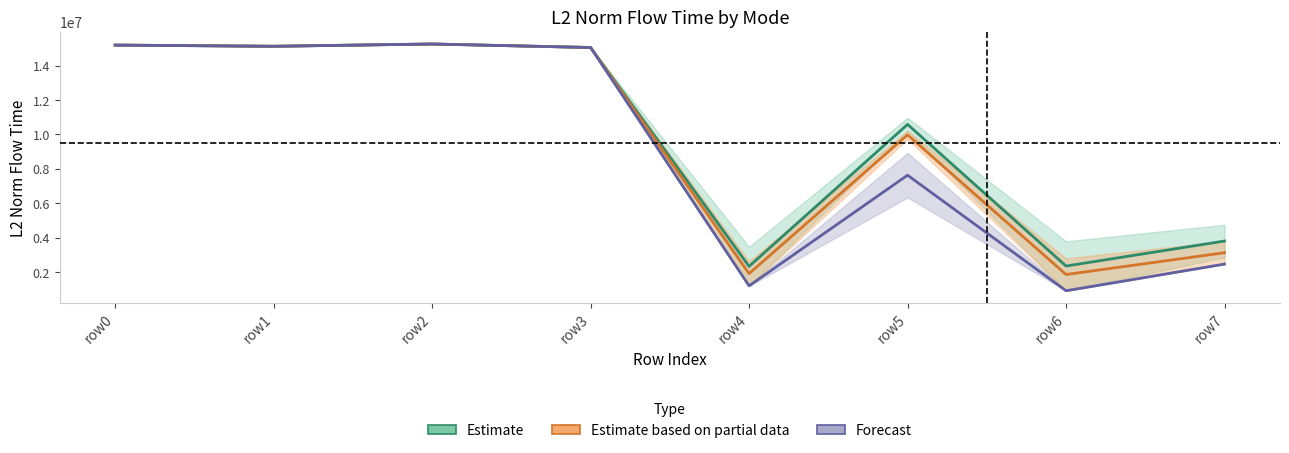

Reading left to right, extract all data points from this chart.

Mode1 mid: 15202872.6	15133941.9	15266219.0	15062631.2	2320609.1	10585943.2	2338767.0	3795464.9
Mode2 mid: 15202872.6	15133941.9	15266219.0	15062631.2	1896755.2	9976807.0	1845292.8	3114981.9
Mode5 mid: 15202872.6	15133941.9	15266219.0	15062631.2	1186094.0	7628332.4	900383.4	2453416.9